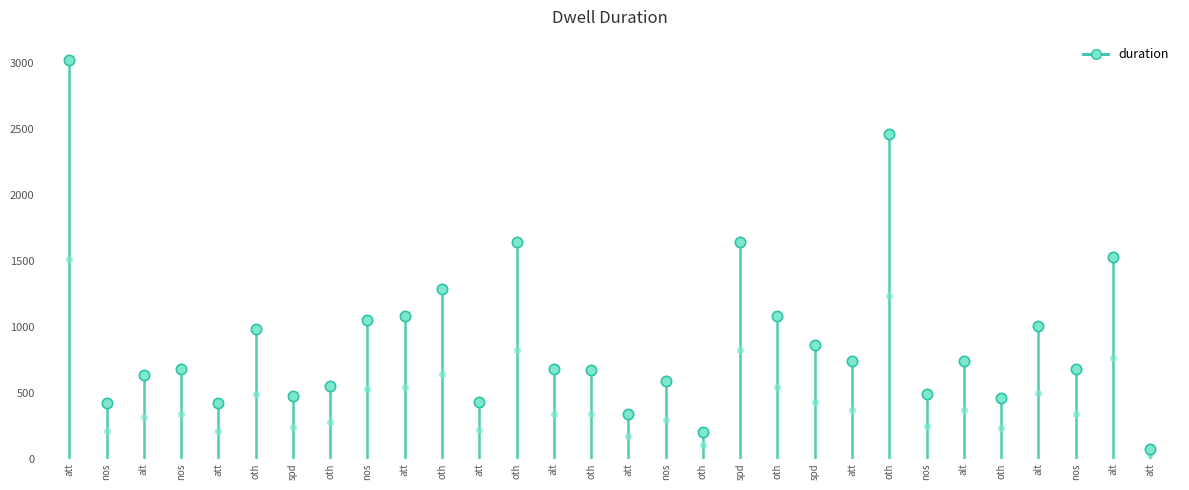

What is the change in value from oth to oth?

-561